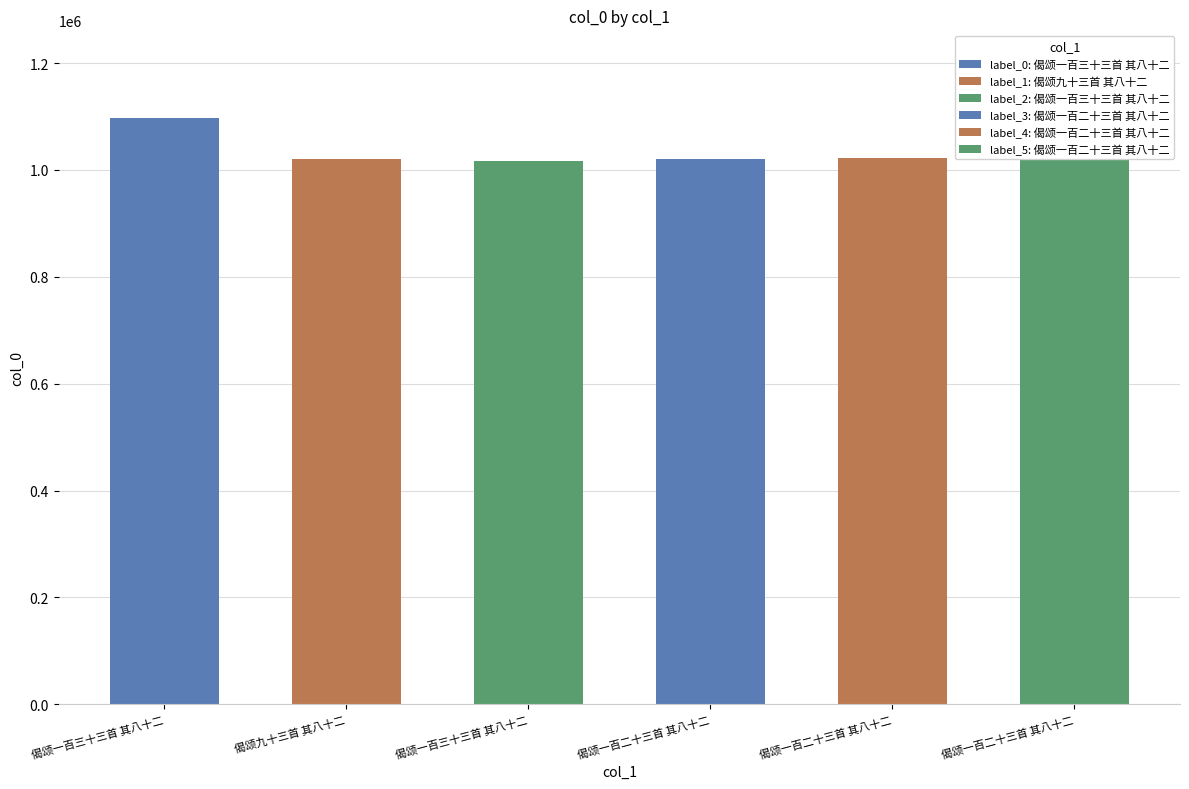

The chart shows a value of 1019098 at 偈颂一百二十三首 其八十二. True or false?

True